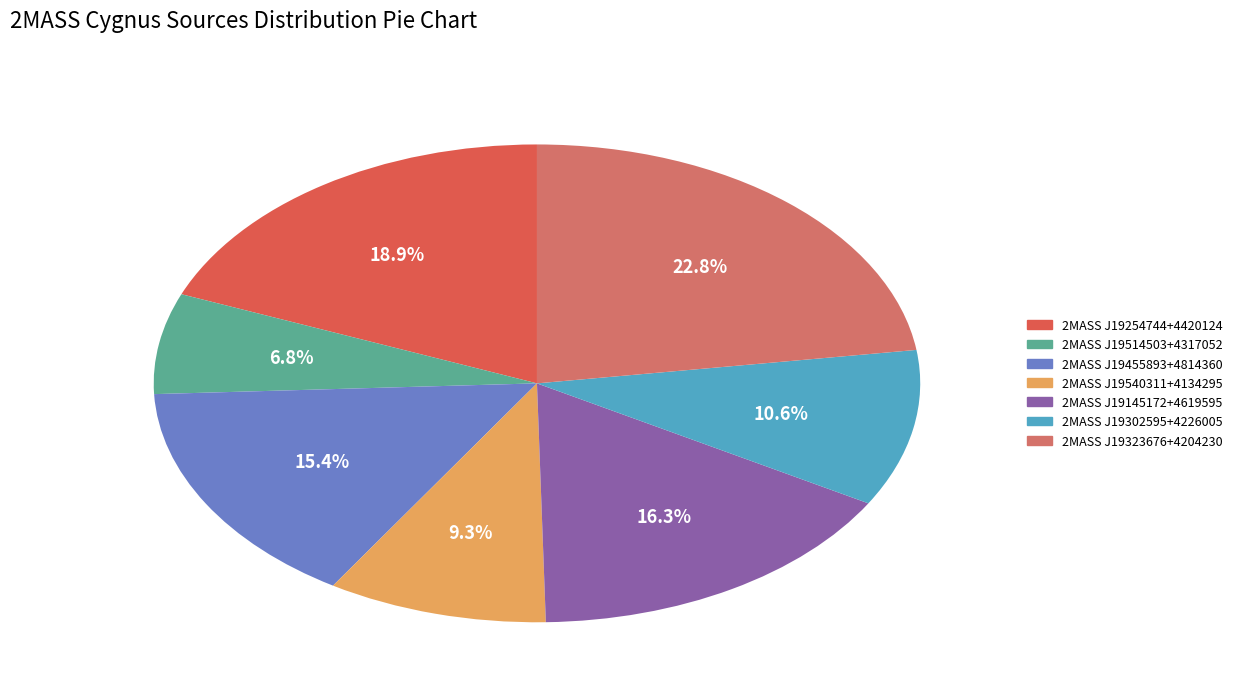

Combined, what portion of the pie is 2MASS J19514503+4317052 and 2MASS J19540311+4134295?

16.1%